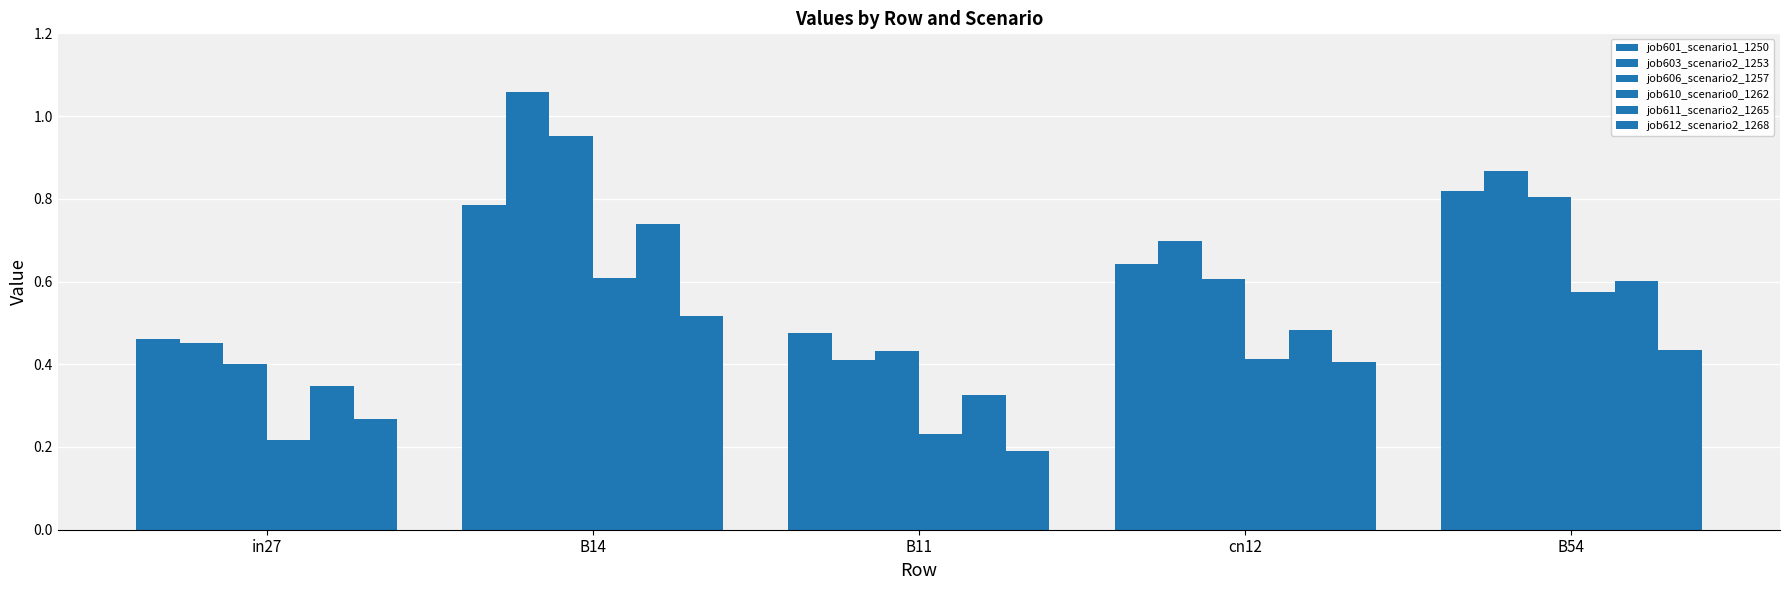

How many series are shown in this chart?

6